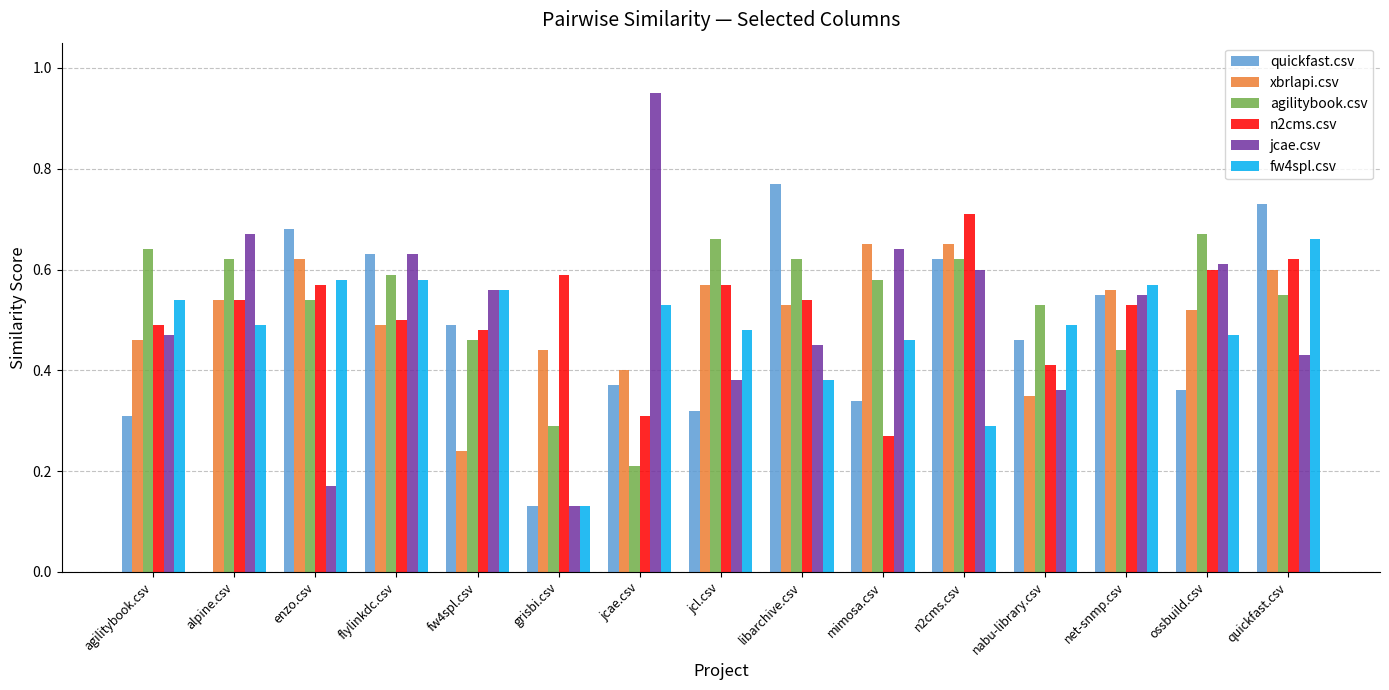

What is the sum of the fw4spl.csv values at alpine.csv and enzo.csv?

1.1